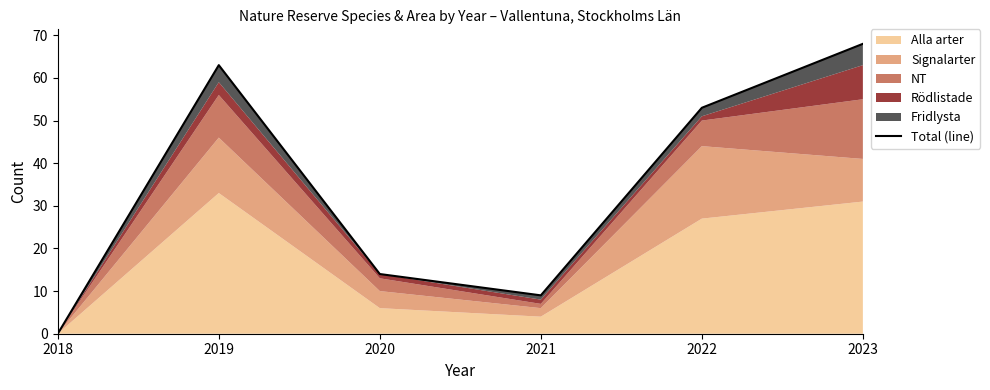

Count the number of values greater than 53.

2